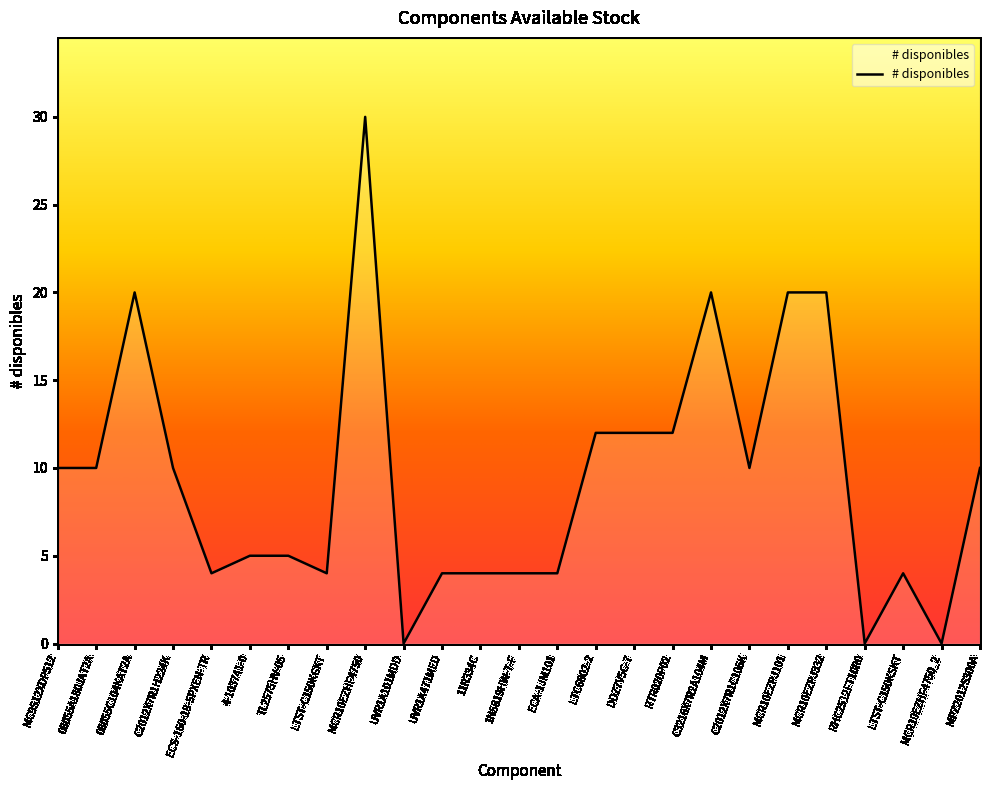

What is the difference between the second highest and minimum values?

20